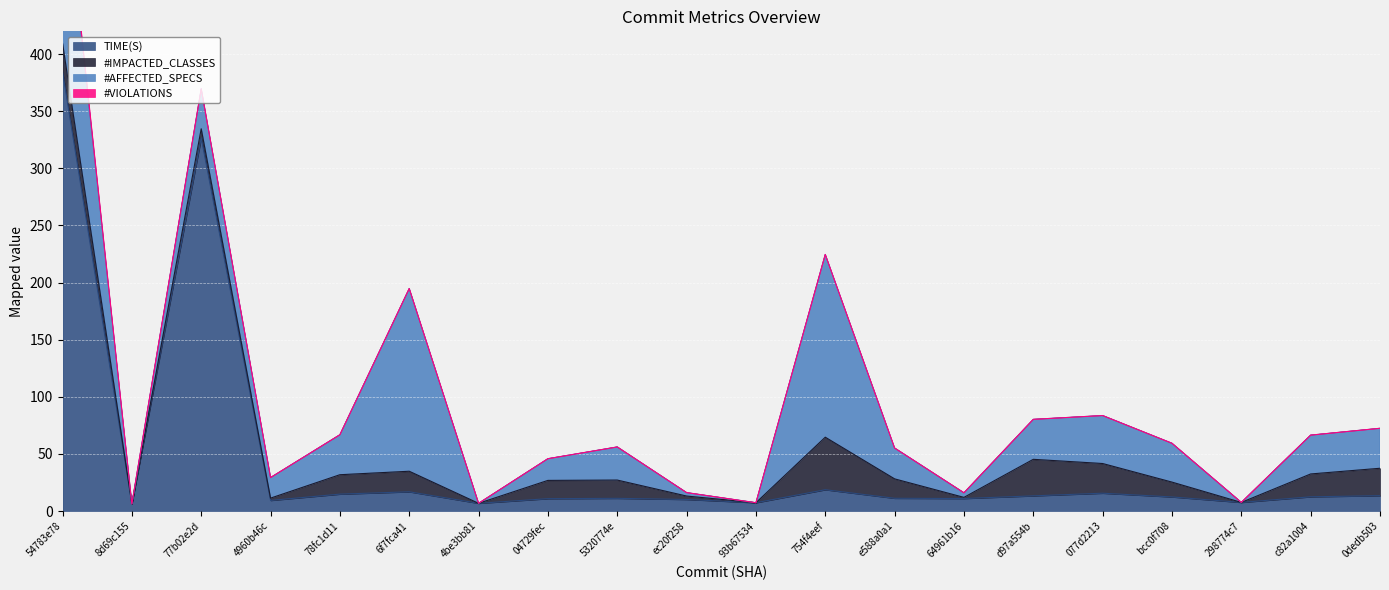

Which series has the largest total across all categories?

TIME(S)